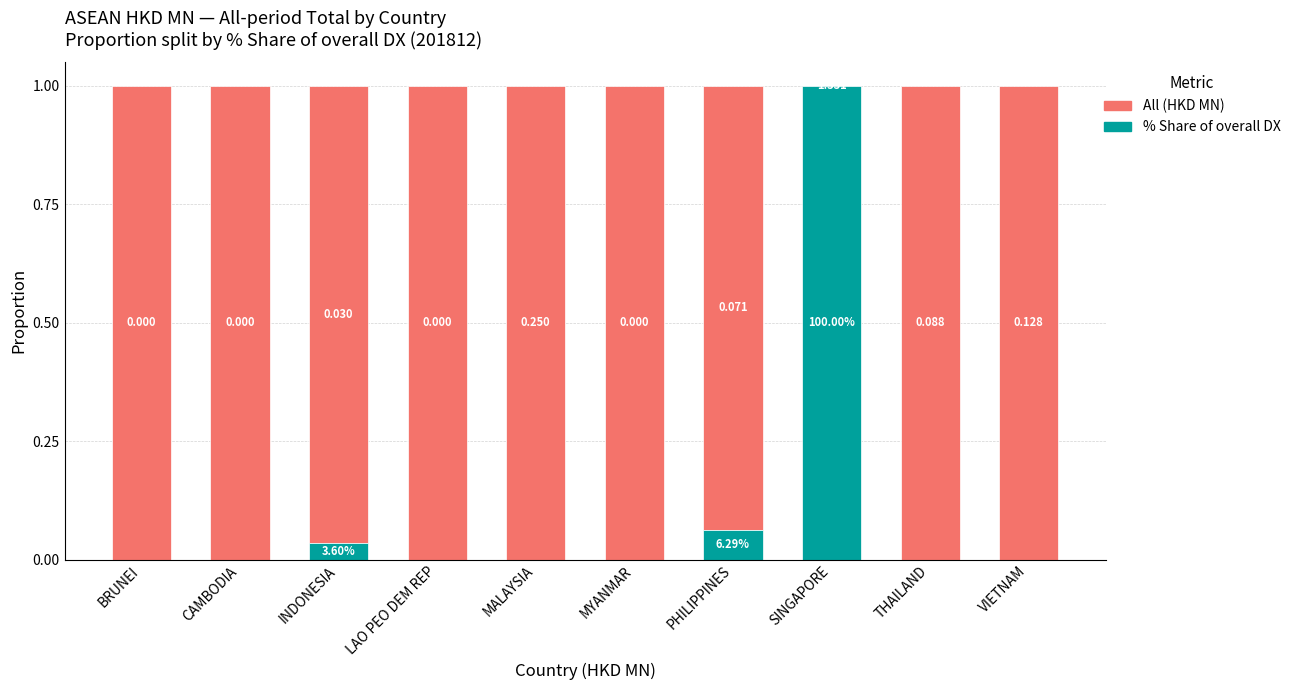

Does the chart contain stacked bars?

Yes